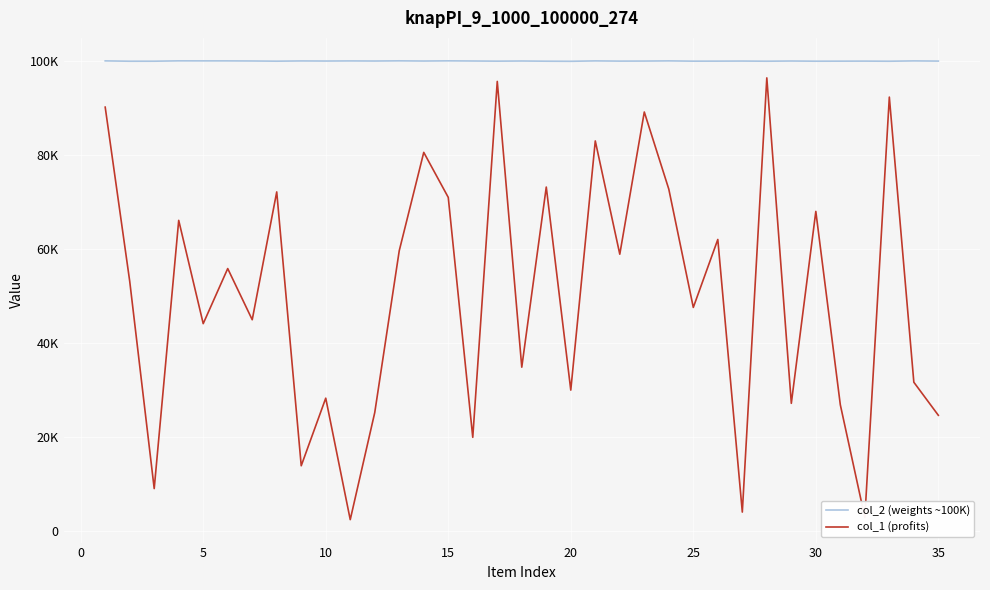

True or false: col_2 (weights ~100K) has more than 0 interior local peaks.

True